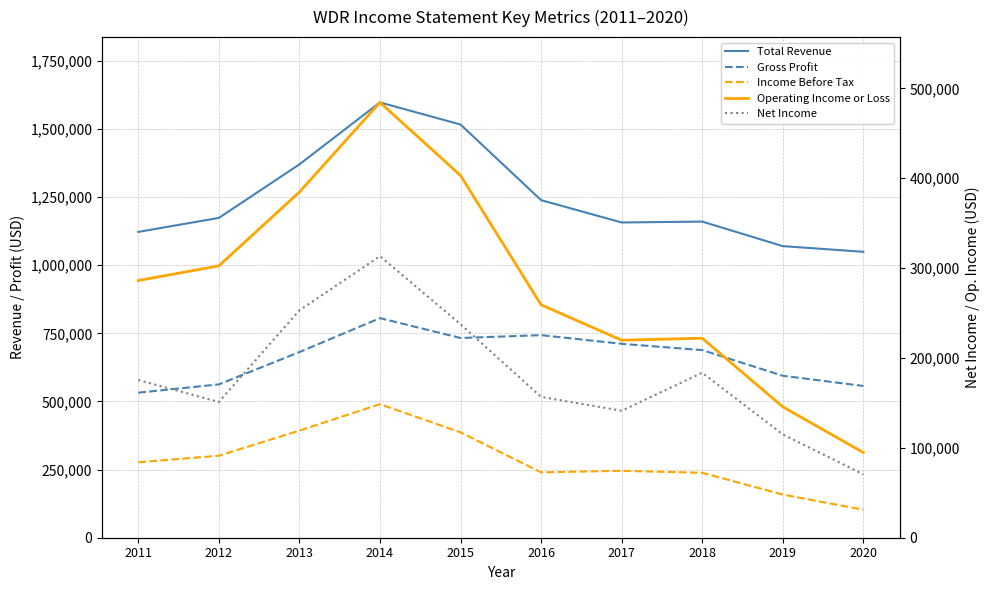

Is the value of Income Before Tax at 2018 greater than the value of Operating Income or Loss at 2016?

No